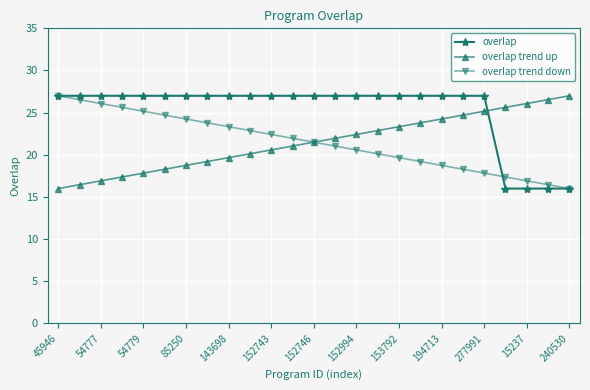

Is this an area chart (filled region under the line)?

No